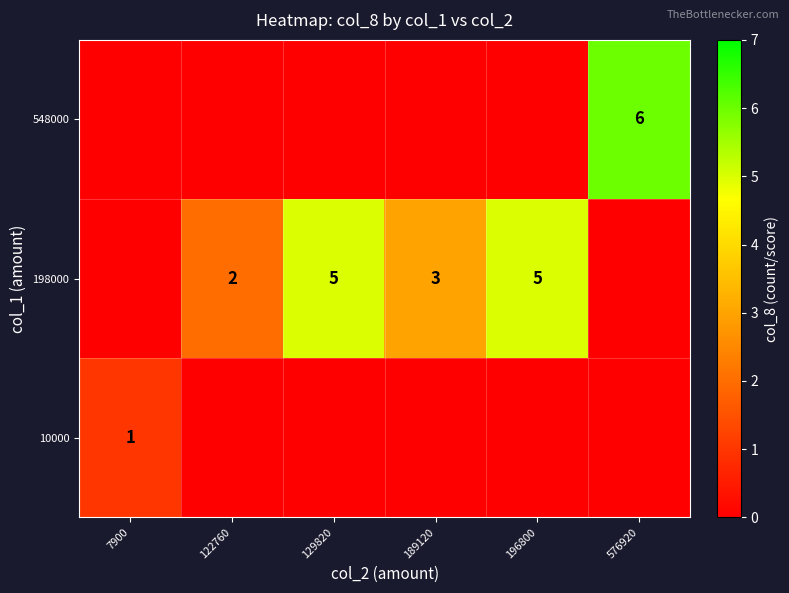

The 198000 series shows 8 at 196800. True or false?

False